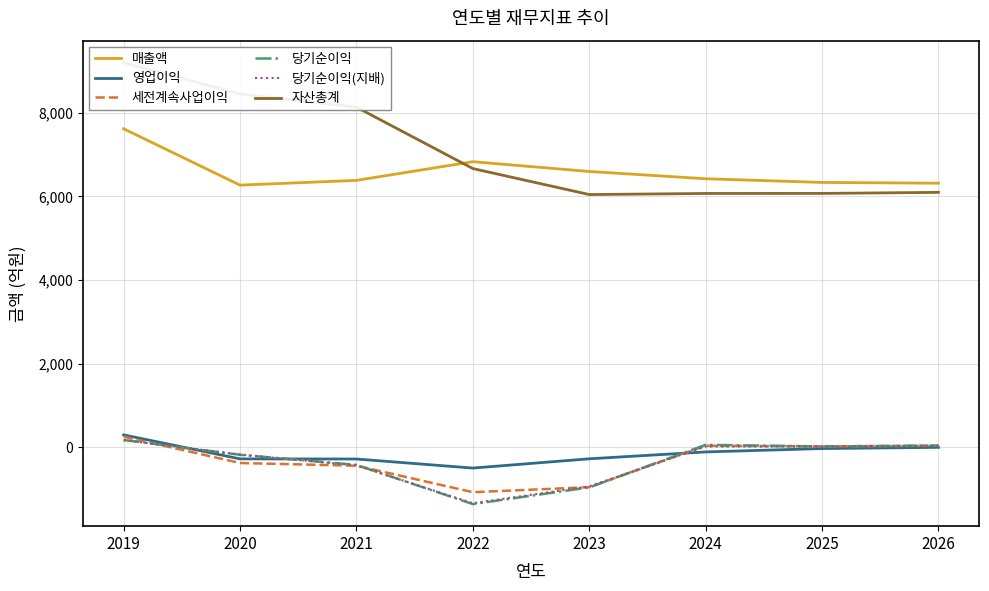

Which series has the largest range (max minus min)?

자산총계